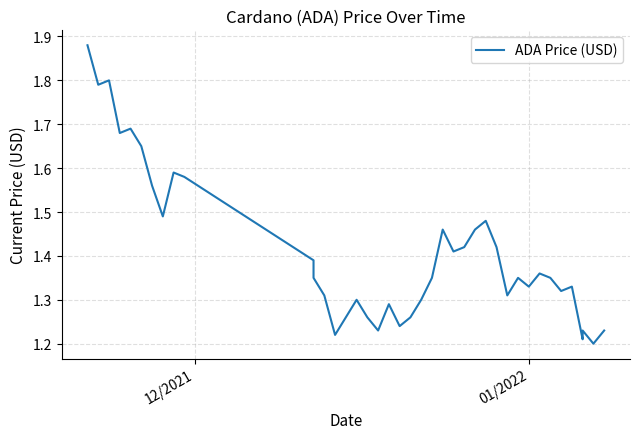

The value at 13 is 0.6. True or false?

False